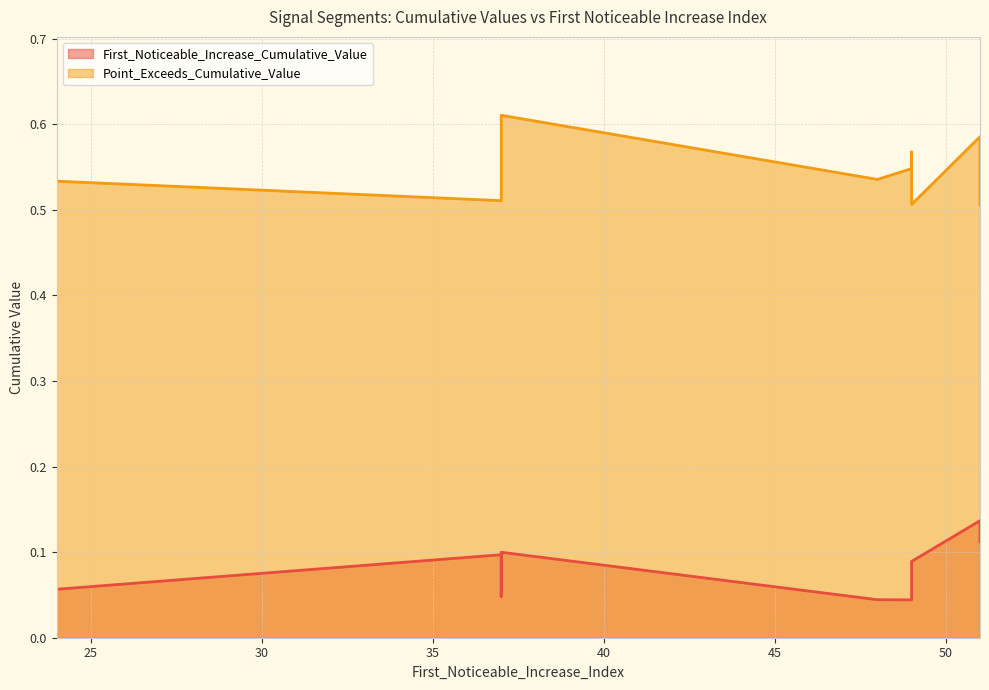

List the series in order of their peak value, lowest first.

First_Noticeable_Increase_Cumulative_Value, Point_Exceeds_Cumulative_Value